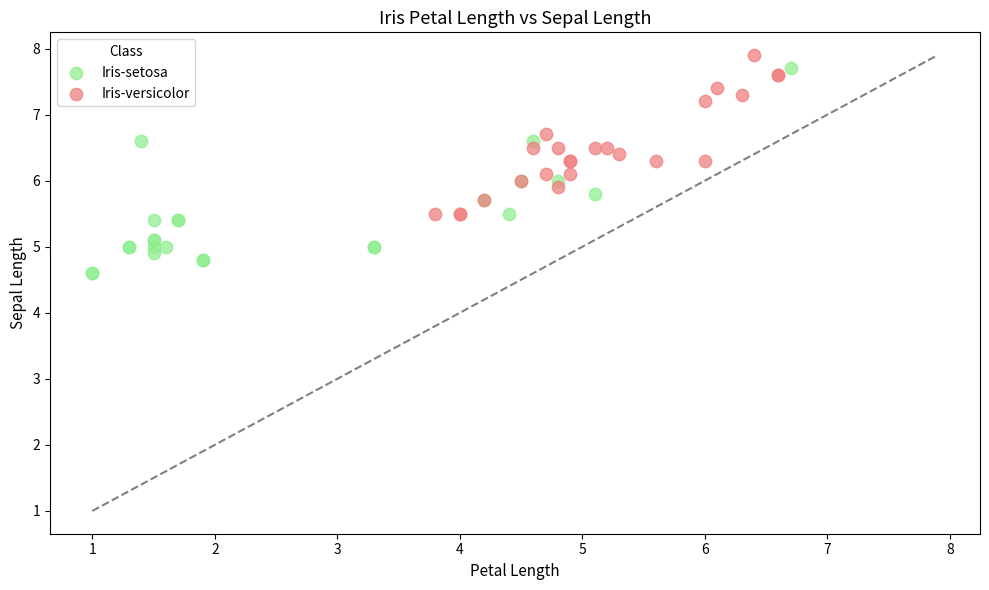

Which series has the largest Y range (max minus min)?

Iris-setosa